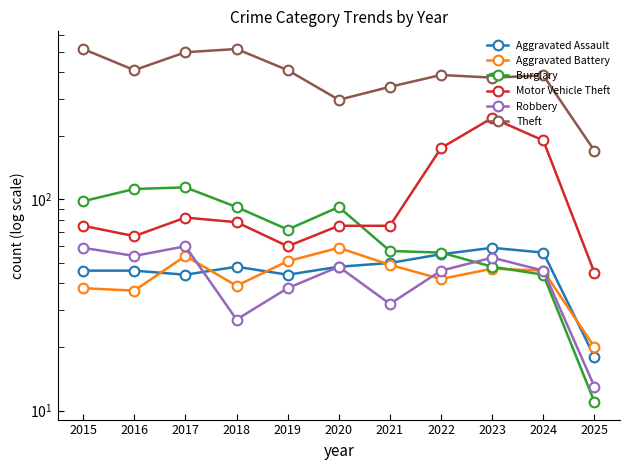

True or false: Aggravated Battery and Theft intersect in this chart.

False